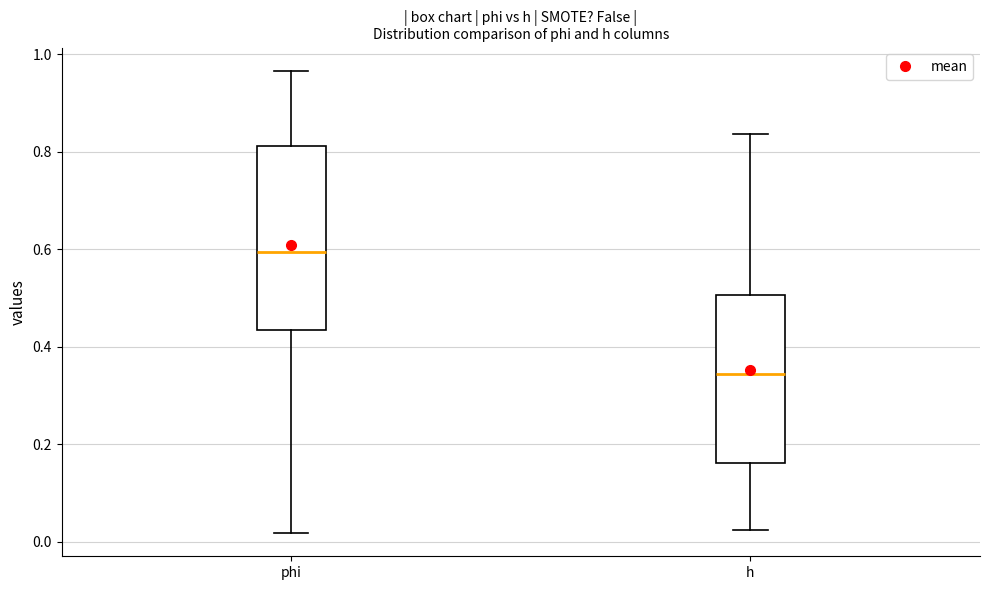

Reading left to right, transcribe this box plot: for each box, give where its median line is, the range the box spans, and where its two whiskers end, as read against the y-axis. The values are not printed on the chart, so give them approximately, as read against the axis.

phi: median 0.60, box 0.44 to 0.82, whiskers 0.02 to 0.96
h: median 0.34, box 0.16 to 0.50, whiskers 0.02 to 0.84